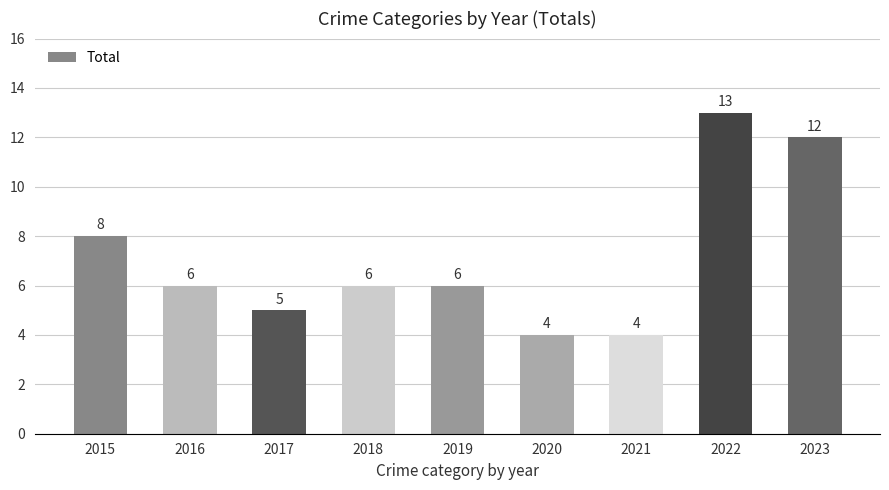

What is the change in value from 2017 to 2019?

+1